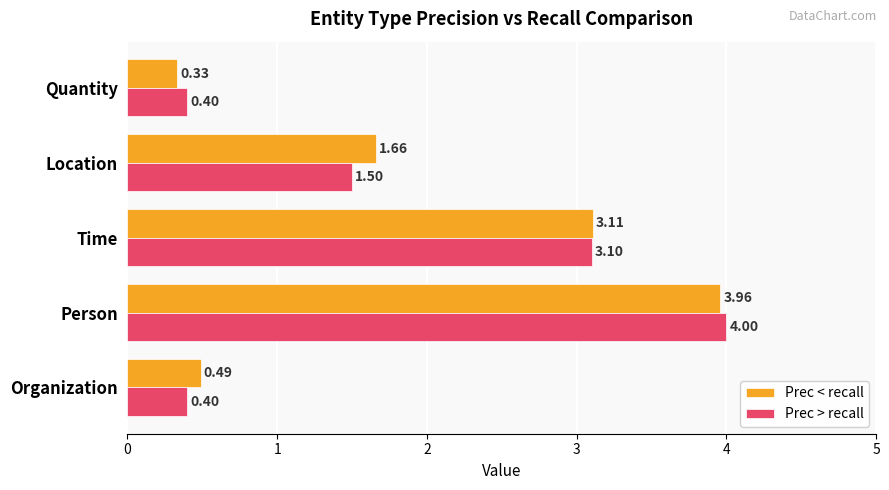

How many categories are shown in the chart?

5